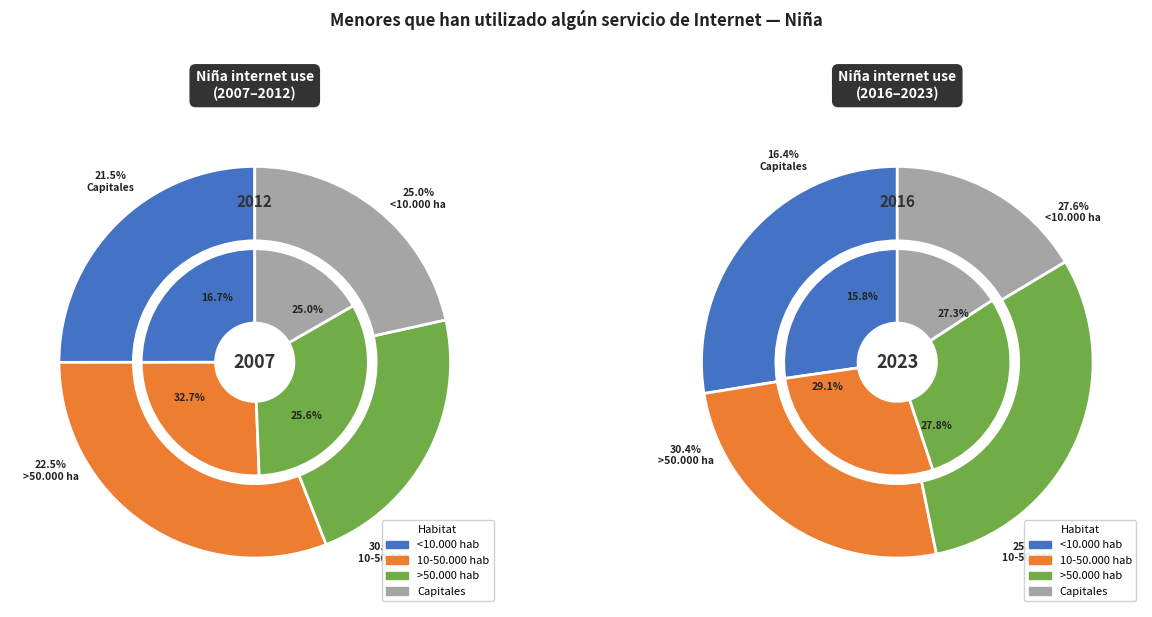

To the nearest percent, what is the difference between the largest and smallest slice percentages?

13%